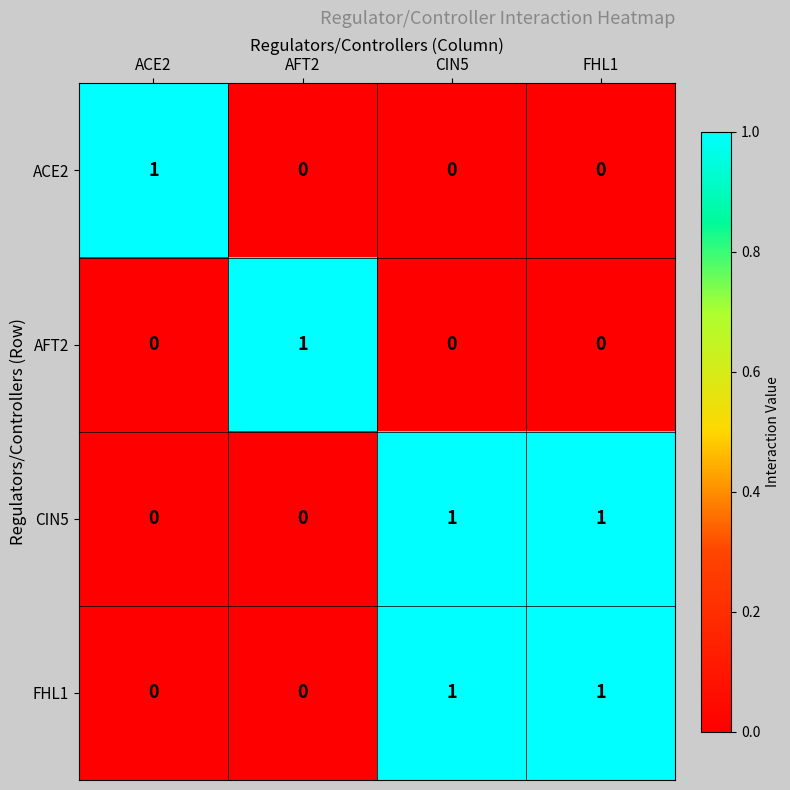

True or false: ACE2 has a value of -1 at FHL1.

False